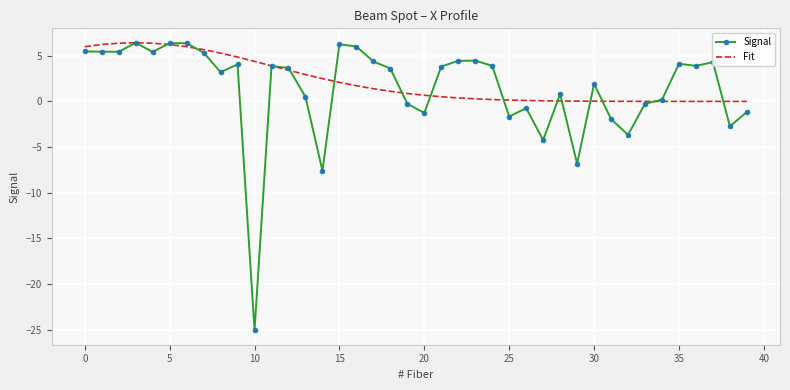

What are all the series names shown in the legend?

Signal, Fit